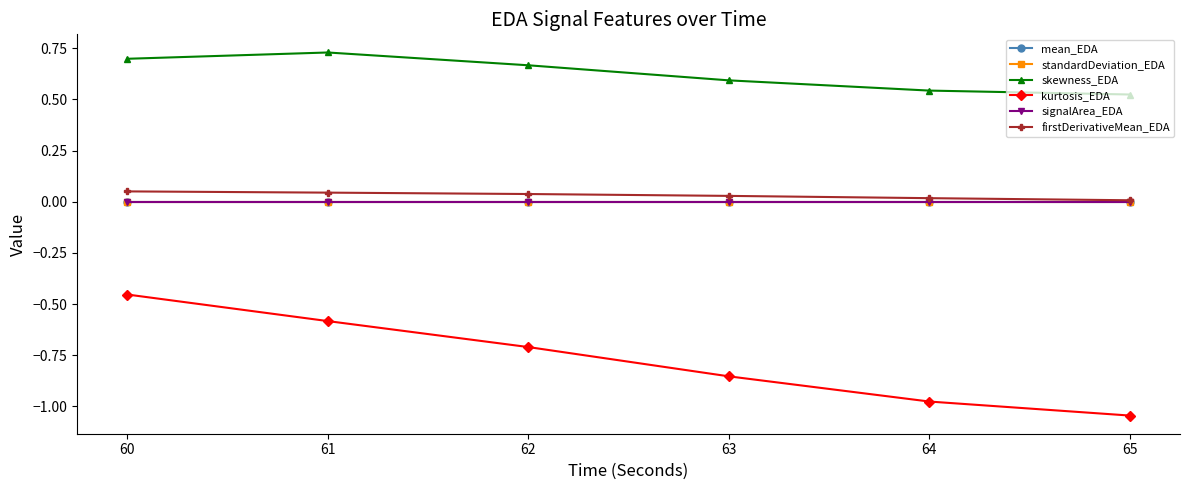

The value of kurtosis_EDA at 60 is -0.2. True or false?

False